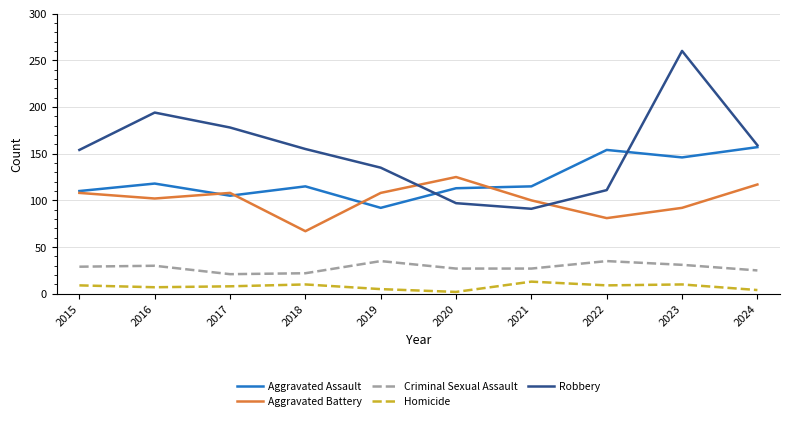

What is the difference between the Aggravated Assault values at 2017 and 2020?

8